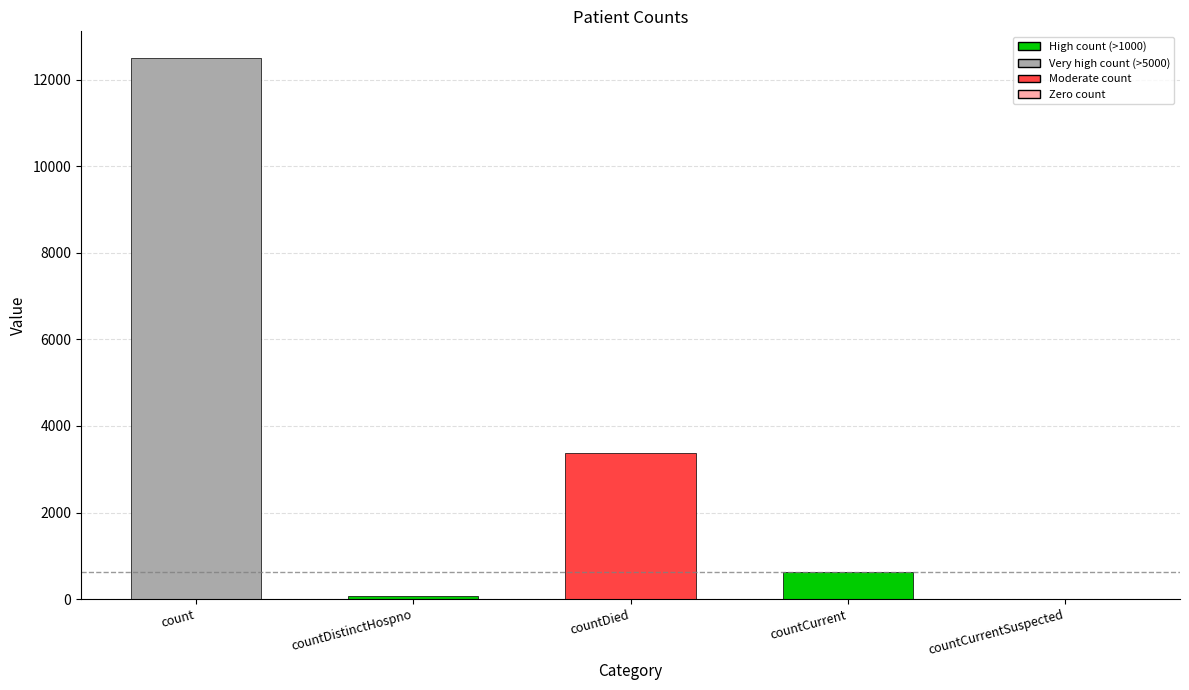

Reading left to right, what are all the values shown in this chart?

count=12495	countDistinctHospno=77	countDied=3387	countCurrent=615	countCurrentSuspected=0